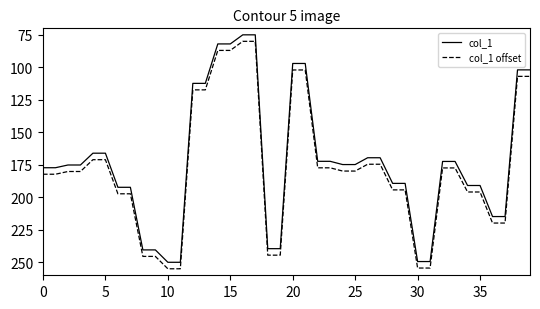

True or false: col_1 offset and col_1 cross at least once.

False